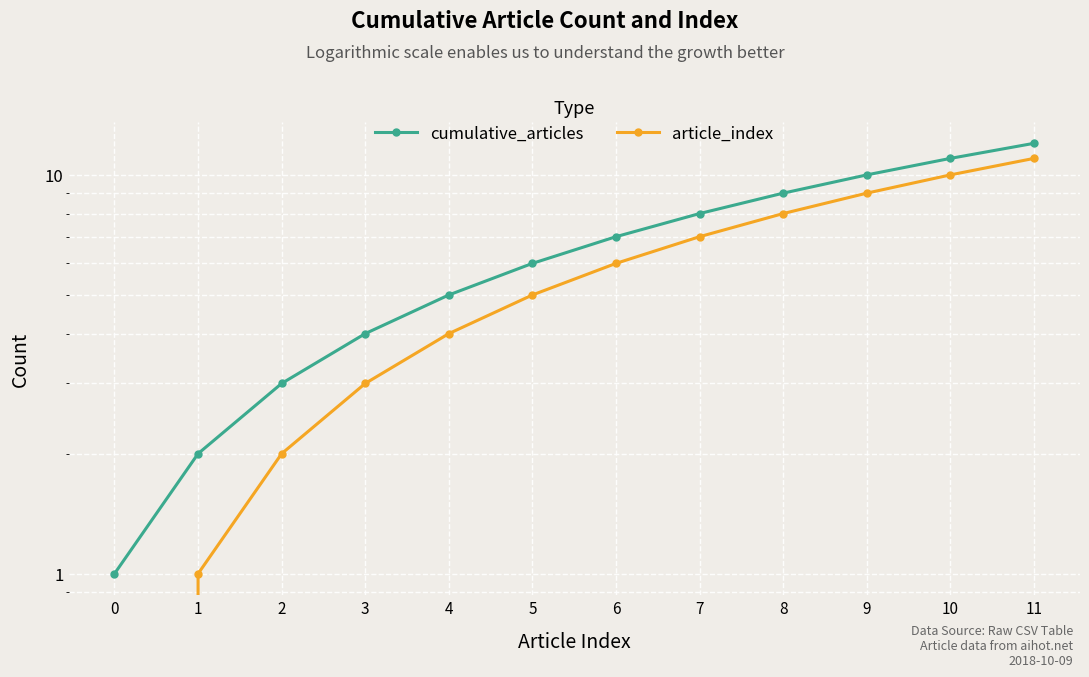

What is the value of the article_index point at the 2nd from the left?

1